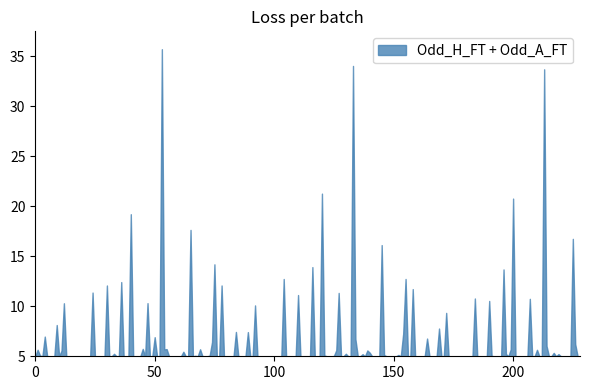

What is the greatest value displayed?

35.7